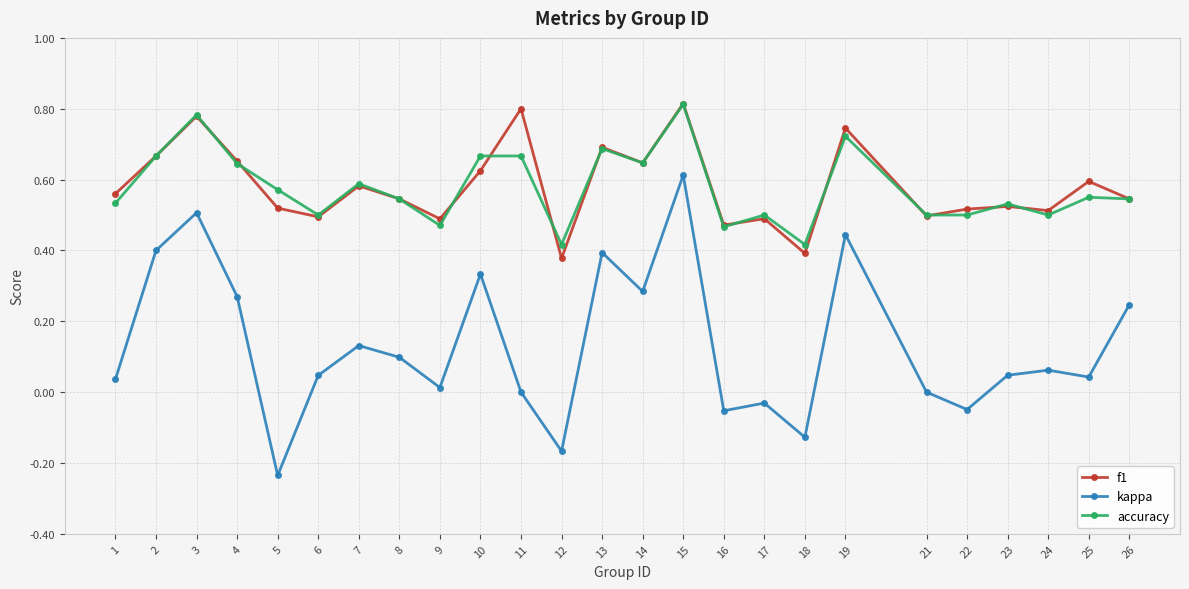

The value of kappa at 2 is 0.4. True or false?

True